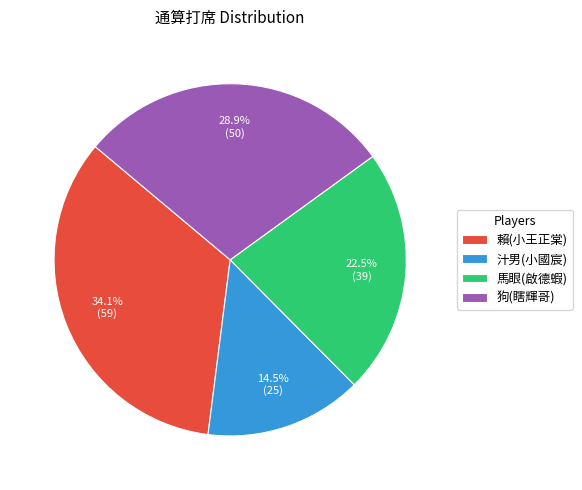

Rank the categories by value from highest to lowest.

賴(小王正棠), 狗(瞎輝哥), 馬眼(啟德蝦), 汁男(小國宸)